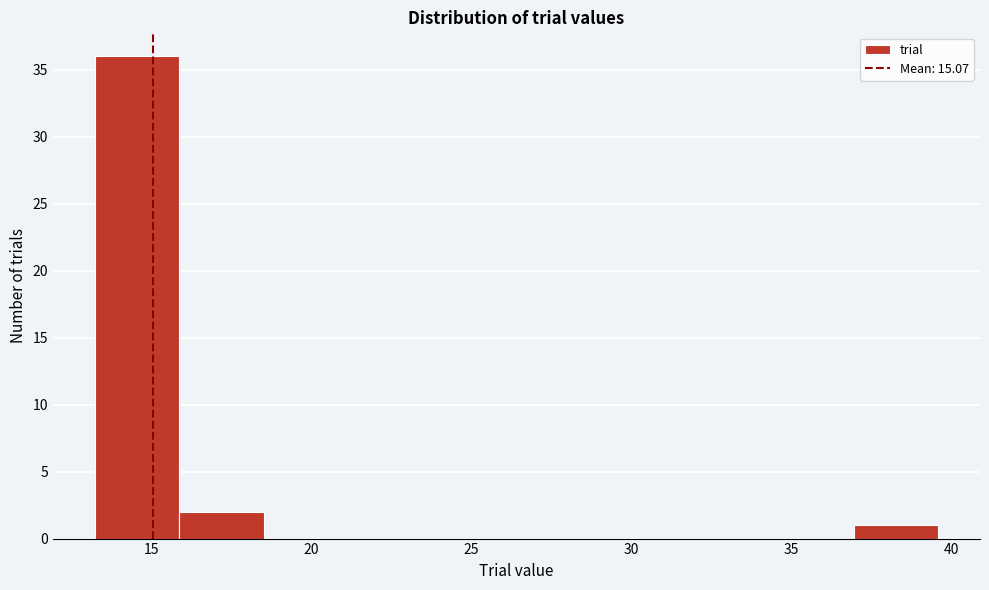

Reading left to right, list every bar in this chart as the range it spans on the x-axis followed by its height. Neither the bar edges nor the heights are printed on the chart, so give them approximately, as read against the axes.

13.0 to 16.0: 36
16.0 to 18.5: 2
18.5 to 21.0: 0
21.0 to 24.0: 0
24.0 to 26.5: 0
26.5 to 29.0: 0
29.0 to 31.5: 0
31.5 to 34.5: 0
34.5 to 37.0: 0
37.0 to 39.5: 1